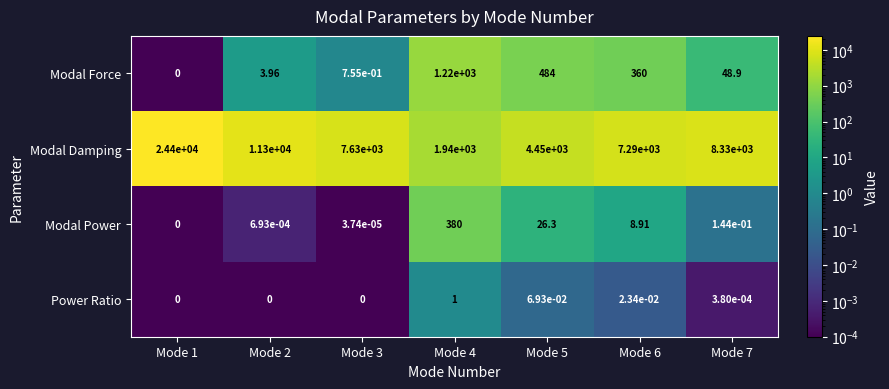

Which series has the largest range (max minus min)?

Modal Damping